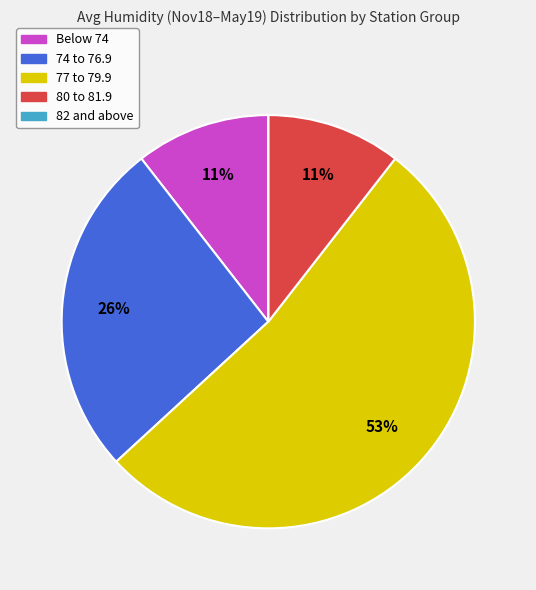

Is there a majority slice in this chart?

Yes